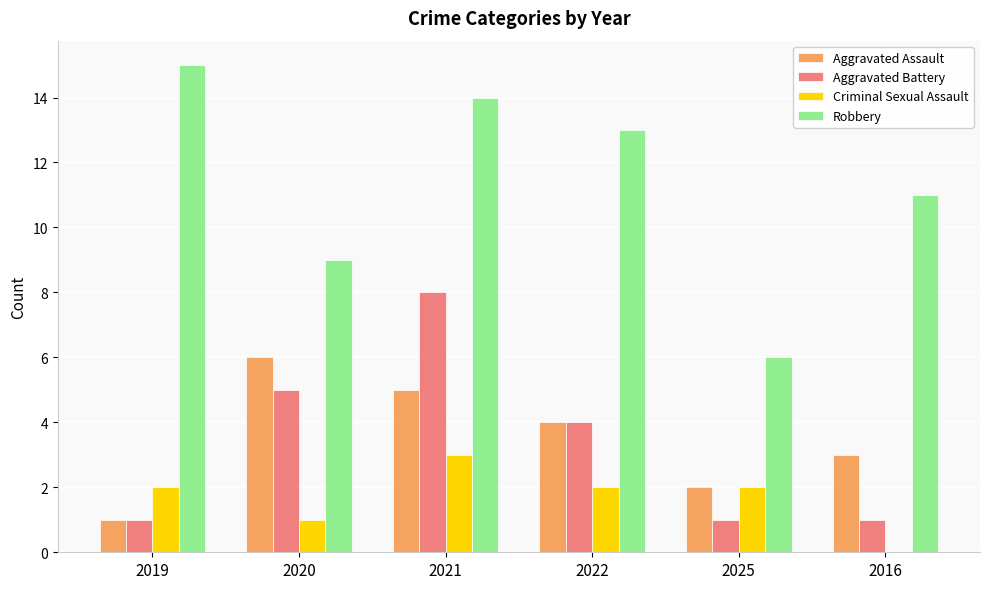

What is the total value across all series at 2020?

21